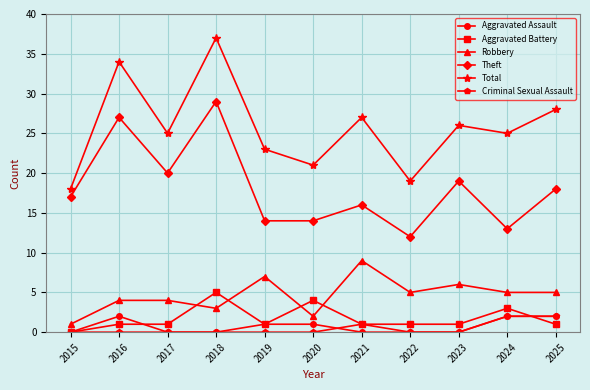

Reading left to right, list all the values displayed in this chart.

Aggravated Assault: 0	2	0	0	1	1	0	0	0	2	2
Aggravated Battery: 0	1	1	5	1	4	1	1	1	3	1
Robbery: 1	4	4	3	7	2	9	5	6	5	5
Theft: 17	27	20	29	14	14	16	12	19	13	18
Total: 18	34	25	37	23	21	27	19	26	25	28
Criminal Sexual Assault: 0	0	0	0	0	0	1	0	0	2	2